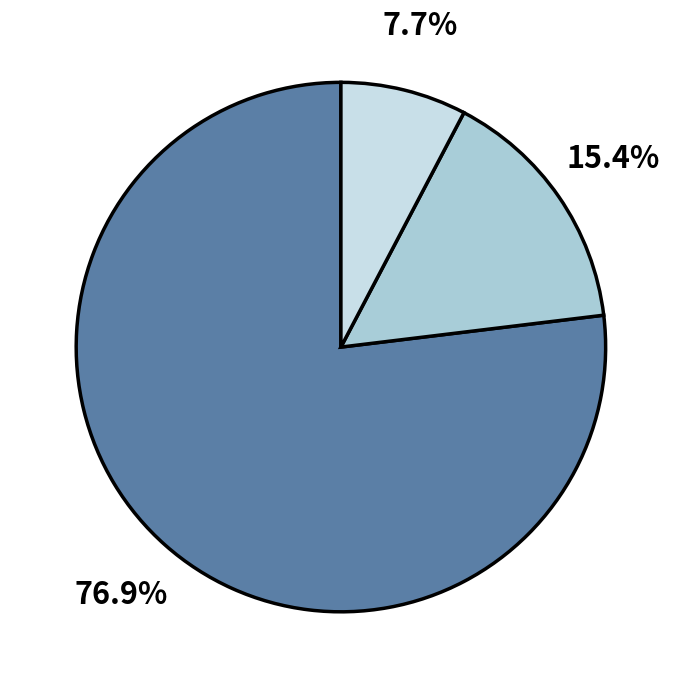

Is there any slice that represents more than half of the pie?

Yes